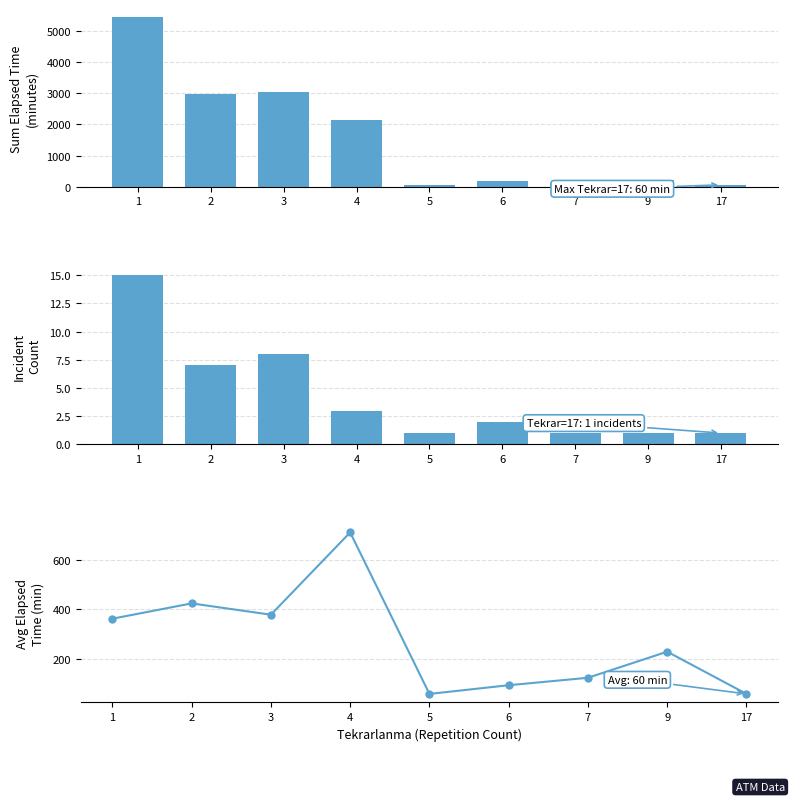

At which category is the sum across all series the highest?

1